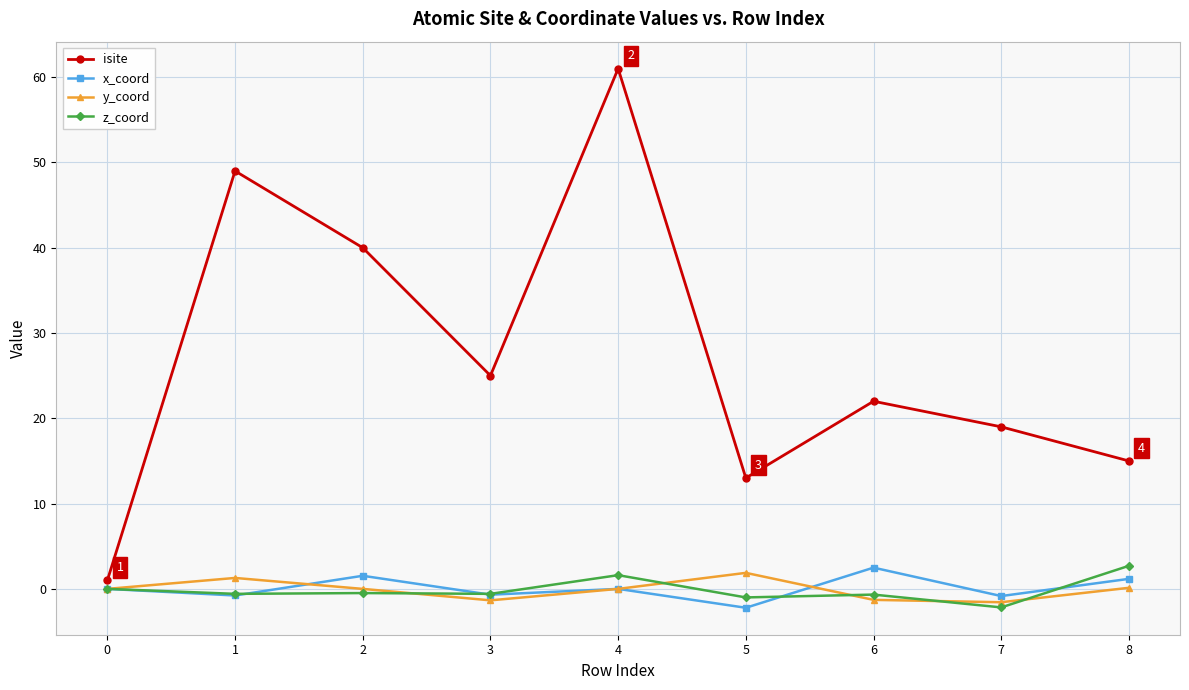

In isite, how many points are lower than both neighbors (excluding endpoints)?

2